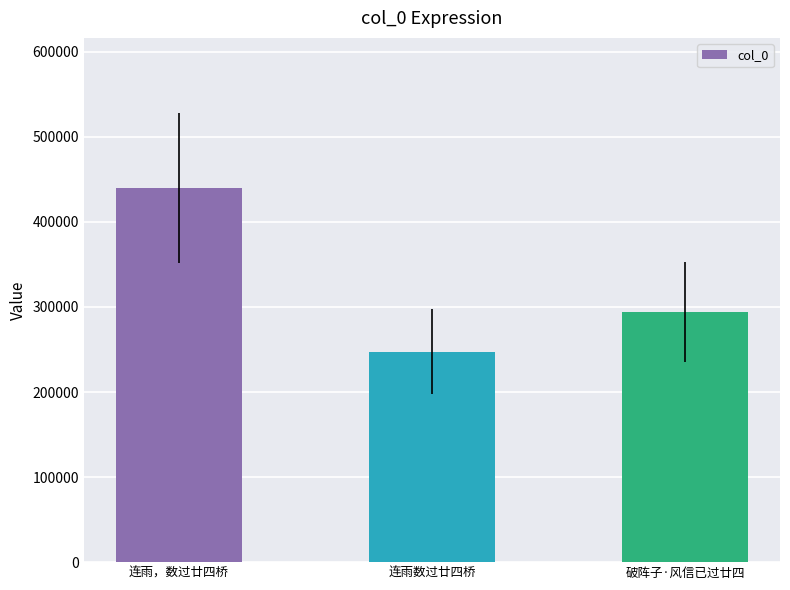

What is the difference between the values at 连雨数过廿四桥 and 连雨，数过廿四桥?

192749